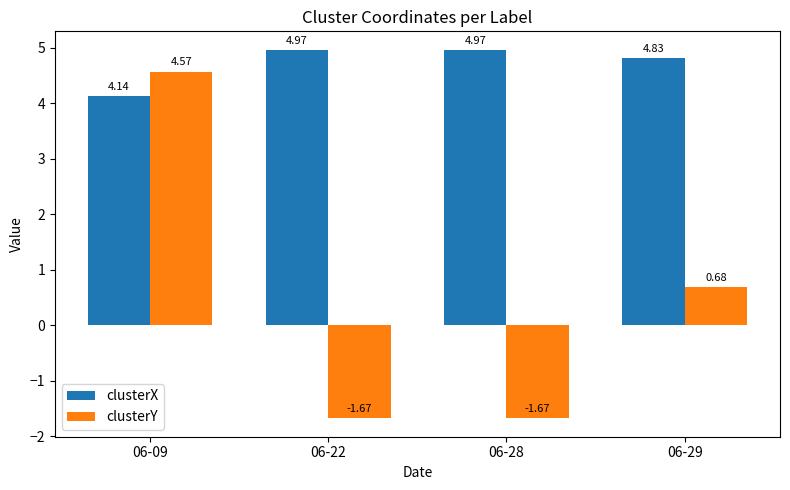

Is the value of clusterY at 06-09 greater than the value of clusterX at 06-22?

No